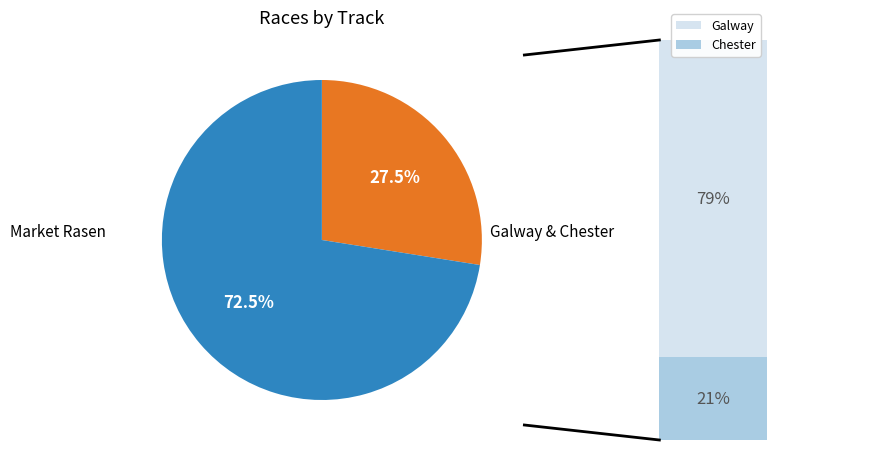

Is there any slice that represents more than half of the pie?

Yes